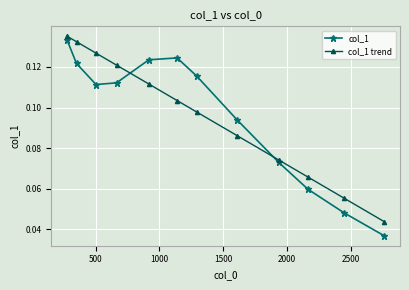

What is the average value of the col_1 series?

0.1